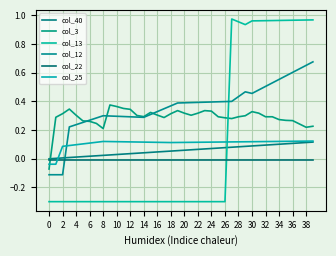

Does the chart have visible grid lines?

Yes